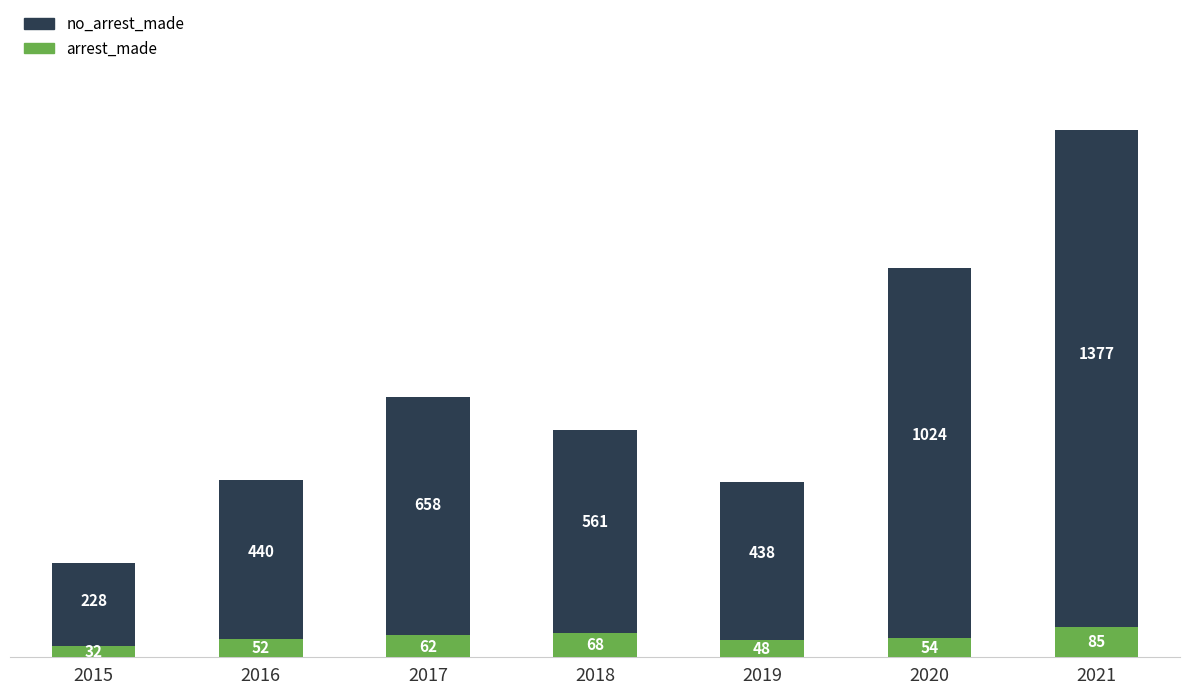

Does the chart contain stacked bars?

Yes